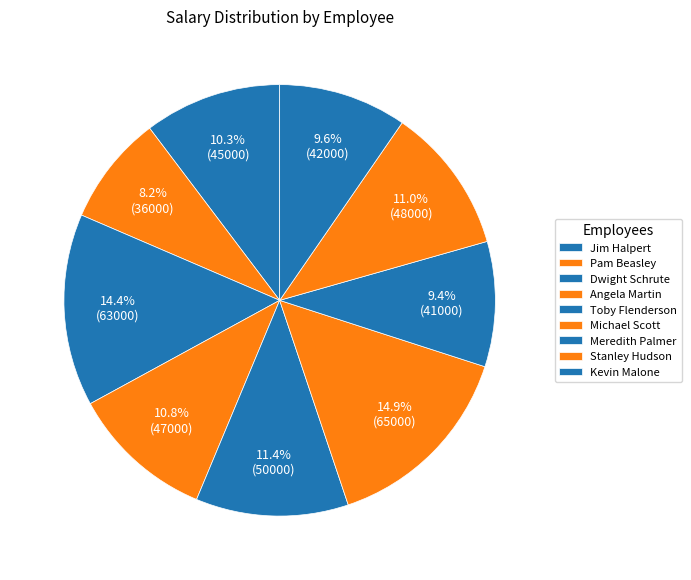

Is it true that Jim Halpert is 10% of the pie?

True